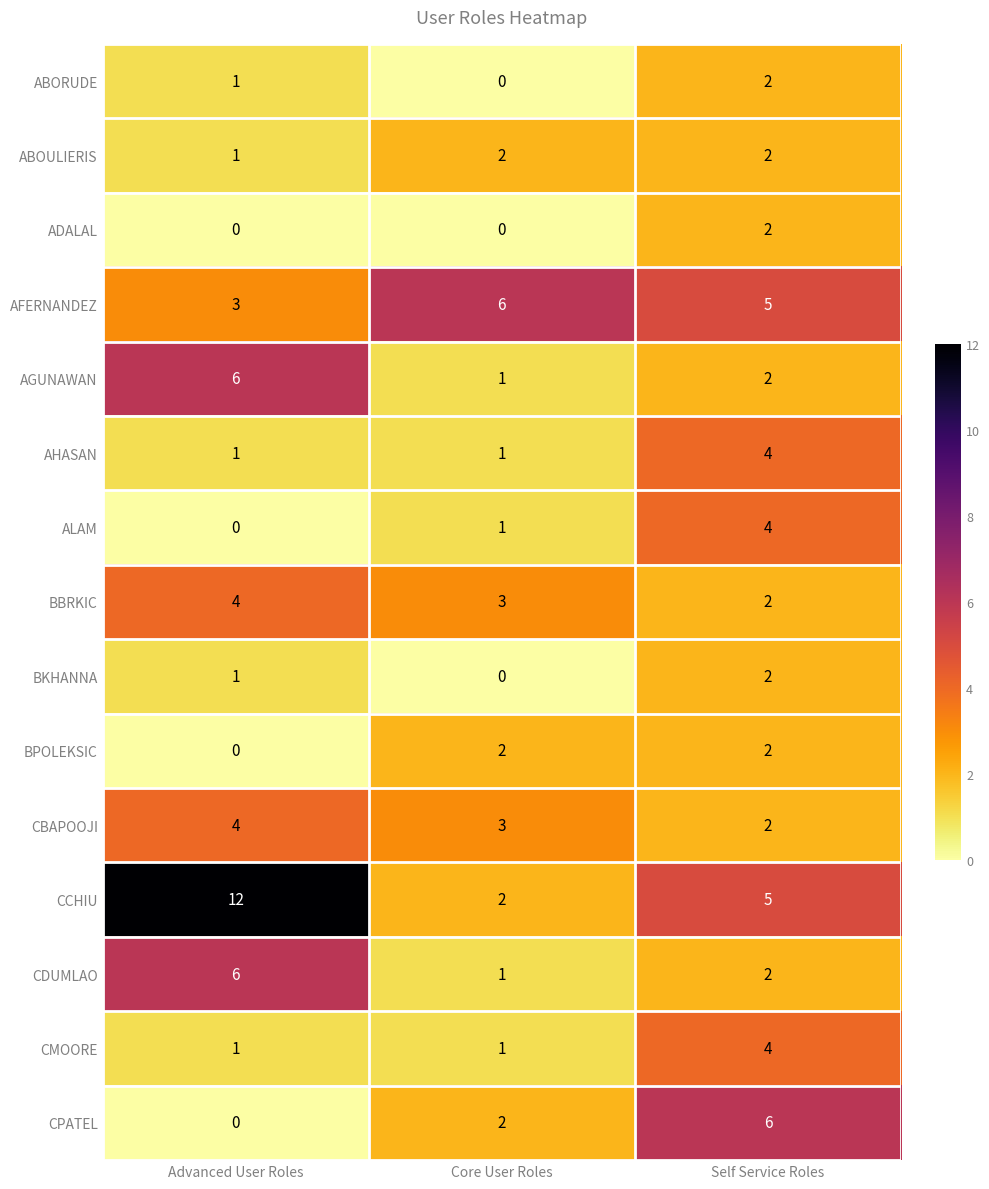

Is it true that ALAM equals 1 at Core User Roles?

True